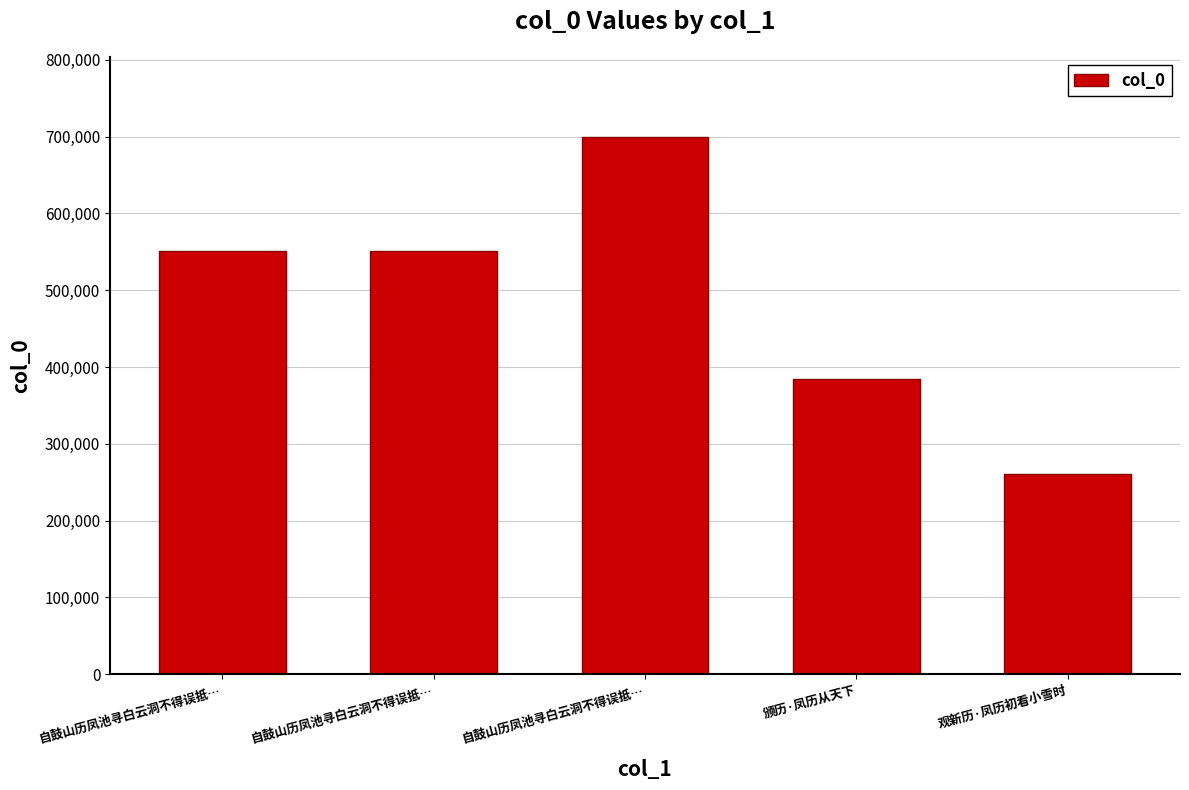

What is the difference between the second highest and minimum values?

291289